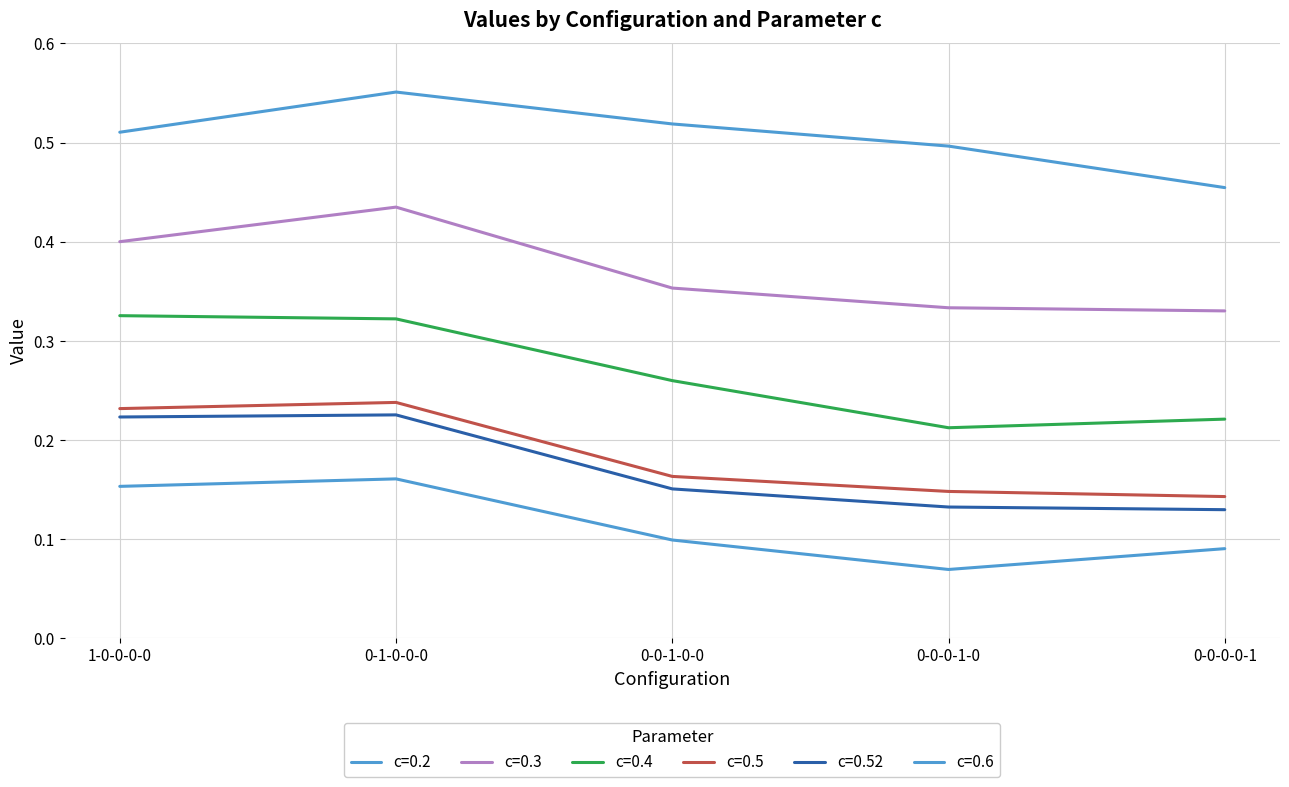

Is this an area chart (filled region under the line)?

No